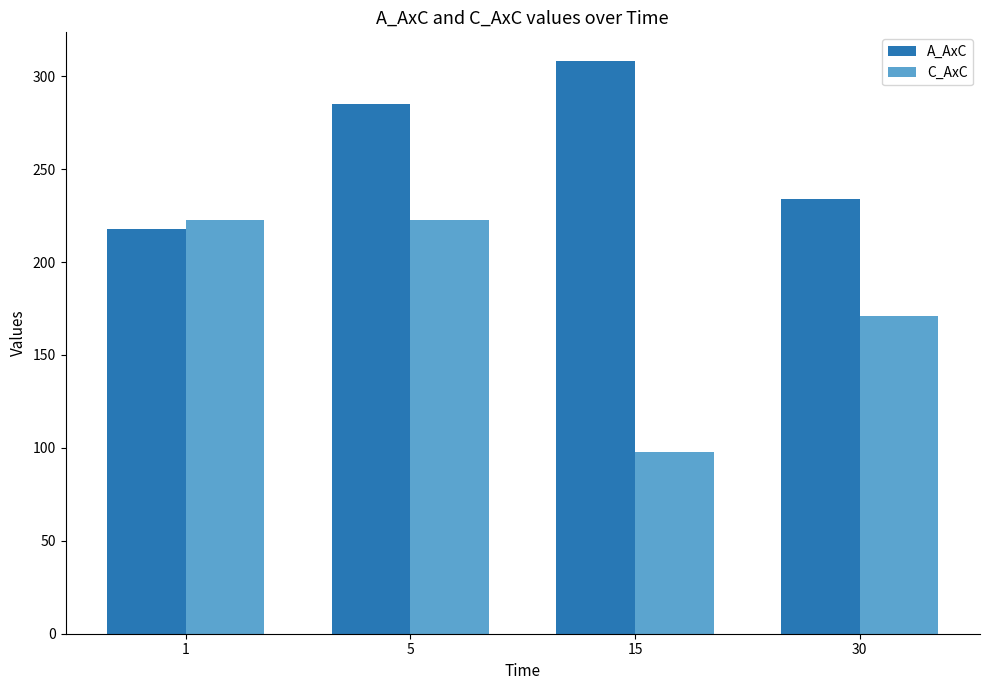

Is it true that C_AxC equals 171.0 at 30?

True